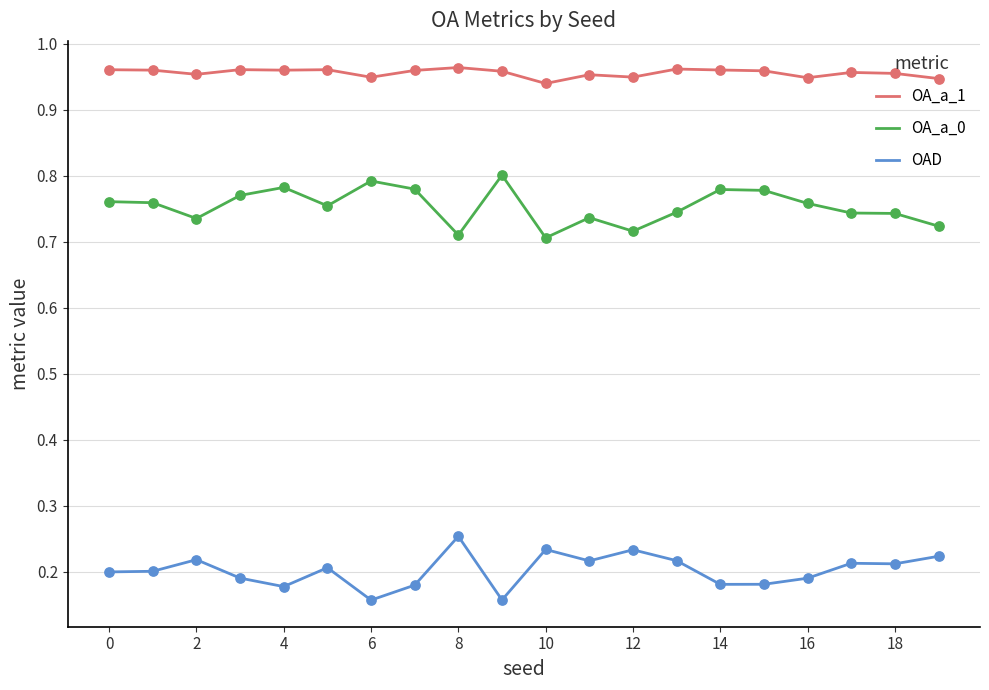

True or false: OAD and OA_a_0 cross at least once.

False